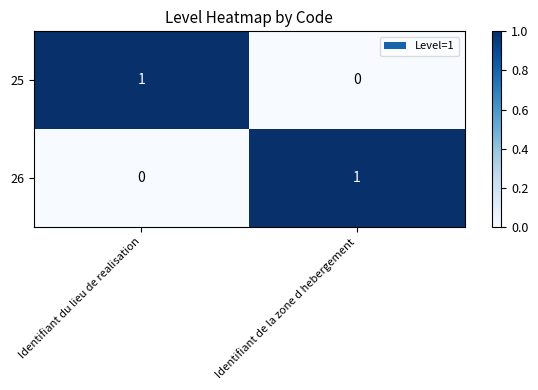

Is the value of 26 at Identifiant de la zone d hebergement greater than the value of 25 at Identifiant de la zone d hebergement?

Yes